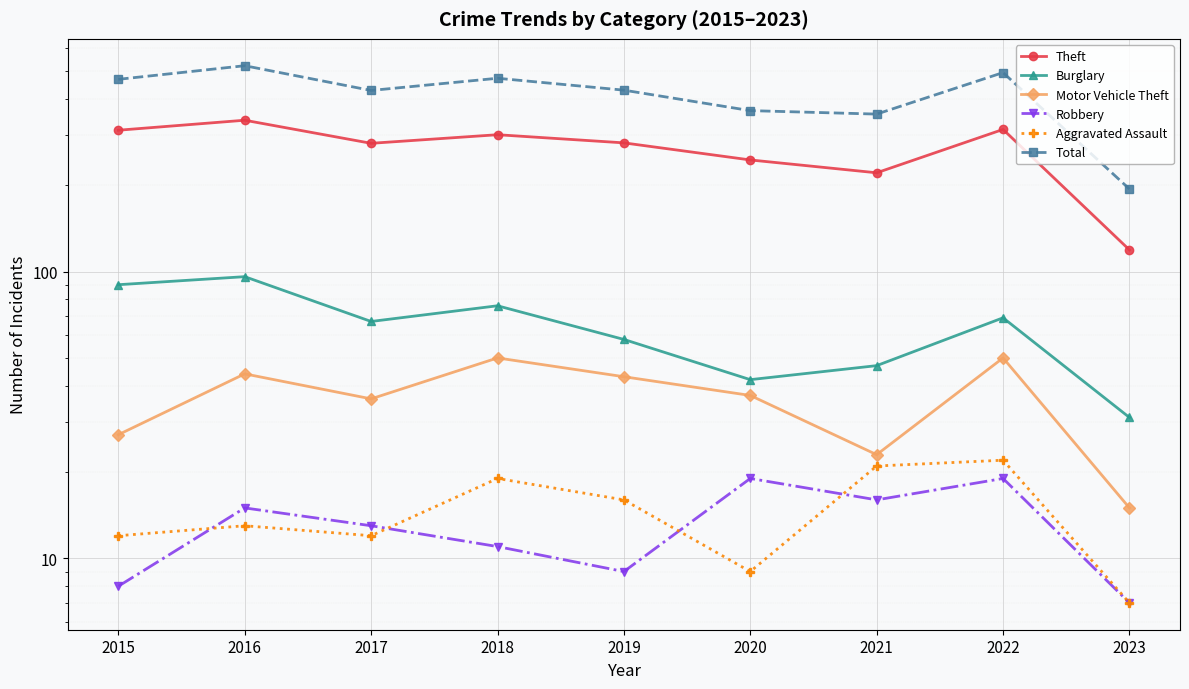

At which category is the sum across all series the highest?

2016